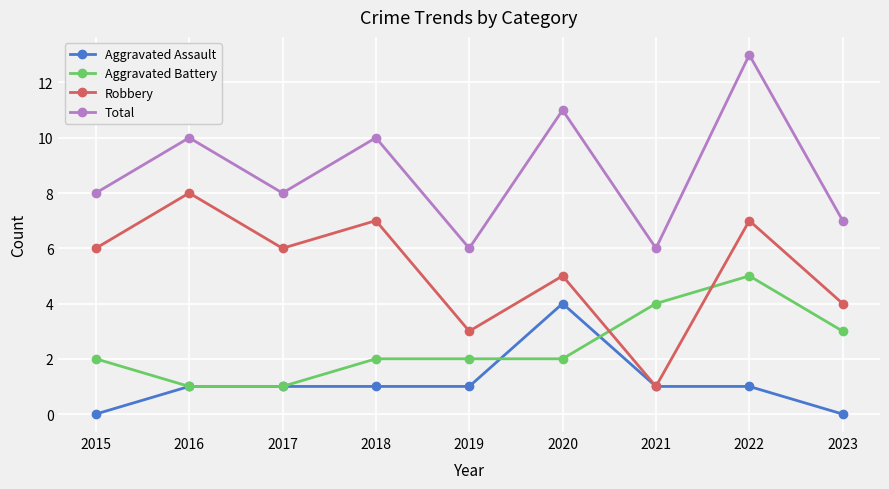

Reading left to right, list all the values displayed in this chart.

Aggravated Assault: 2015=0	2016=1	2017=1	2018=1	2019=1	2020=4	2021=1	2022=1	2023=0
Aggravated Battery: 2015=2	2016=1	2017=1	2018=2	2019=2	2020=2	2021=4	2022=5	2023=3
Robbery: 2015=6	2016=8	2017=6	2018=7	2019=3	2020=5	2021=1	2022=7	2023=4
Total: 2015=8	2016=10	2017=8	2018=10	2019=6	2020=11	2021=6	2022=13	2023=7